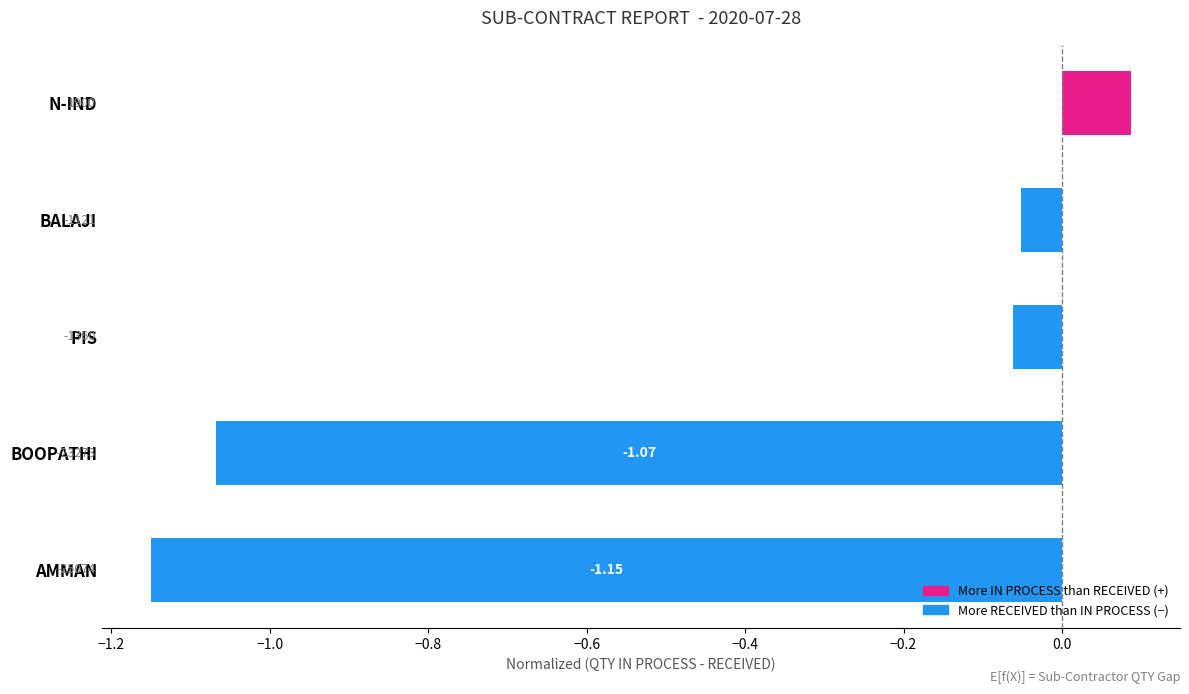

How many data points are less than 0?

4